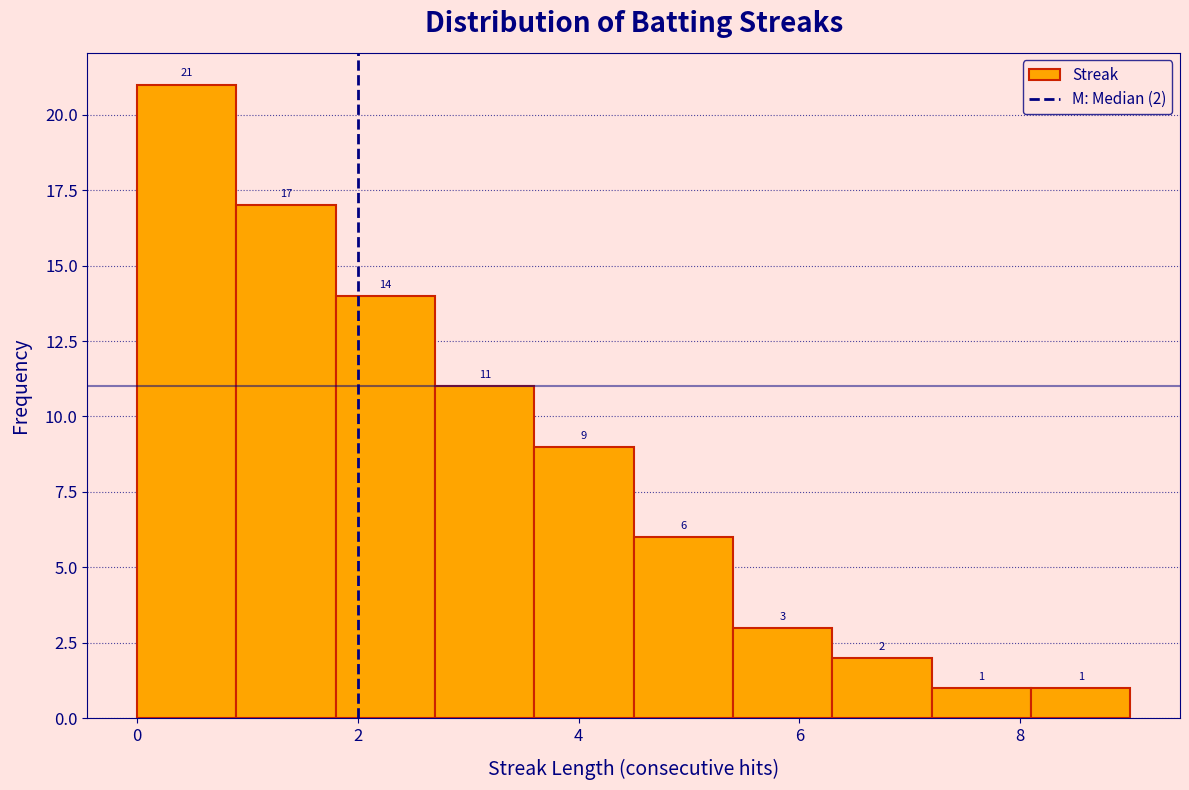

Which range on the x-axis has the tallest bar?

0.0 to 0.9